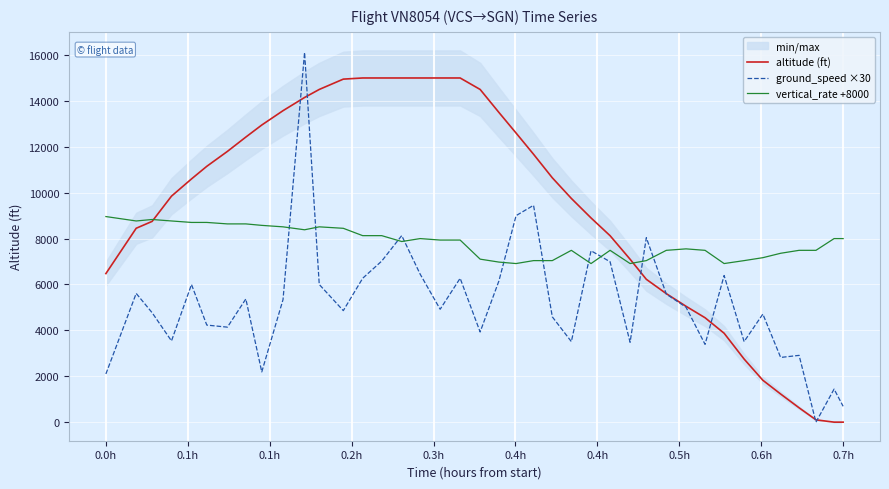

True or false: vertical_rate +8000 and ground_speed ×30 intersect in this chart.

True